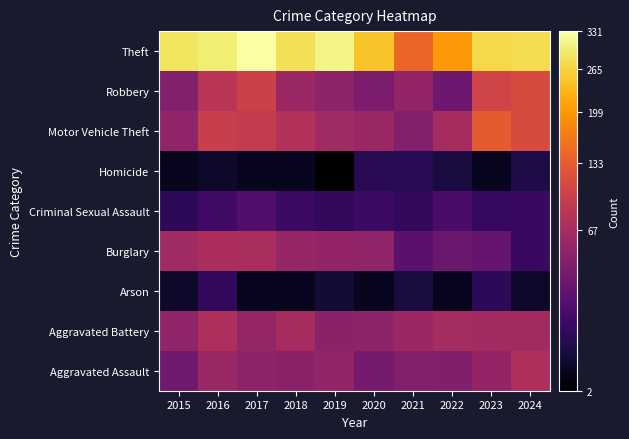

What is the total value across all series at 2024?

676